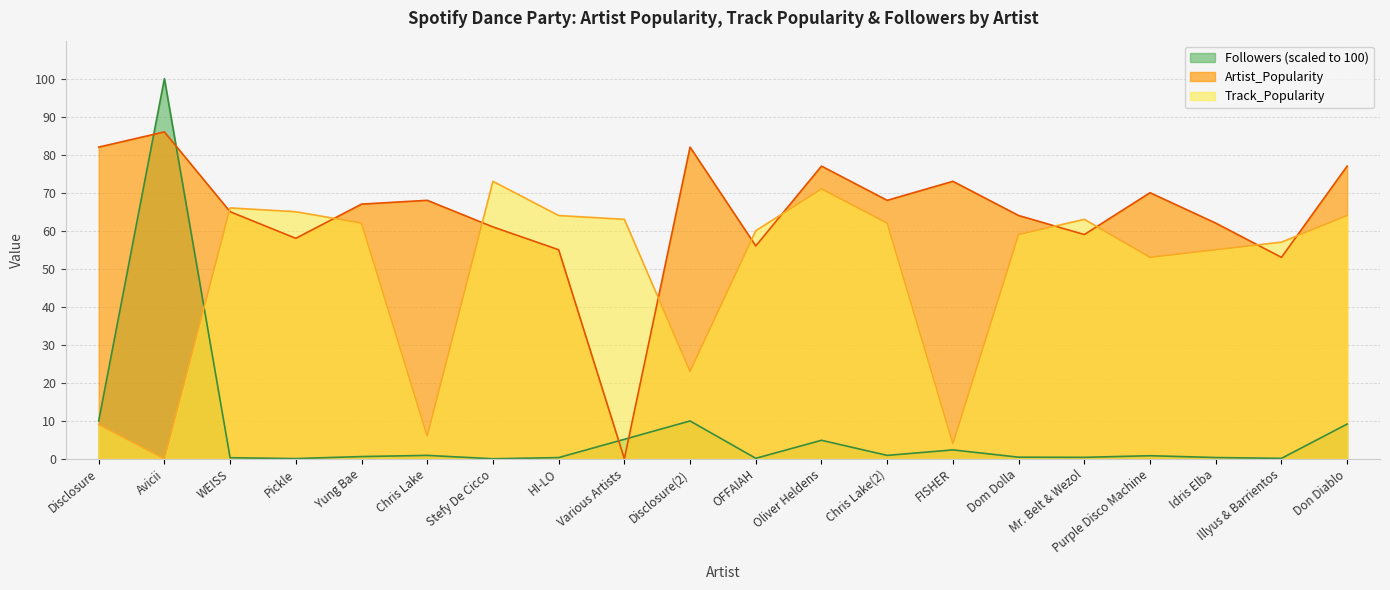

What are all the series names shown in the legend?

Followers (scaled to 100), Artist_Popularity, Track_Popularity